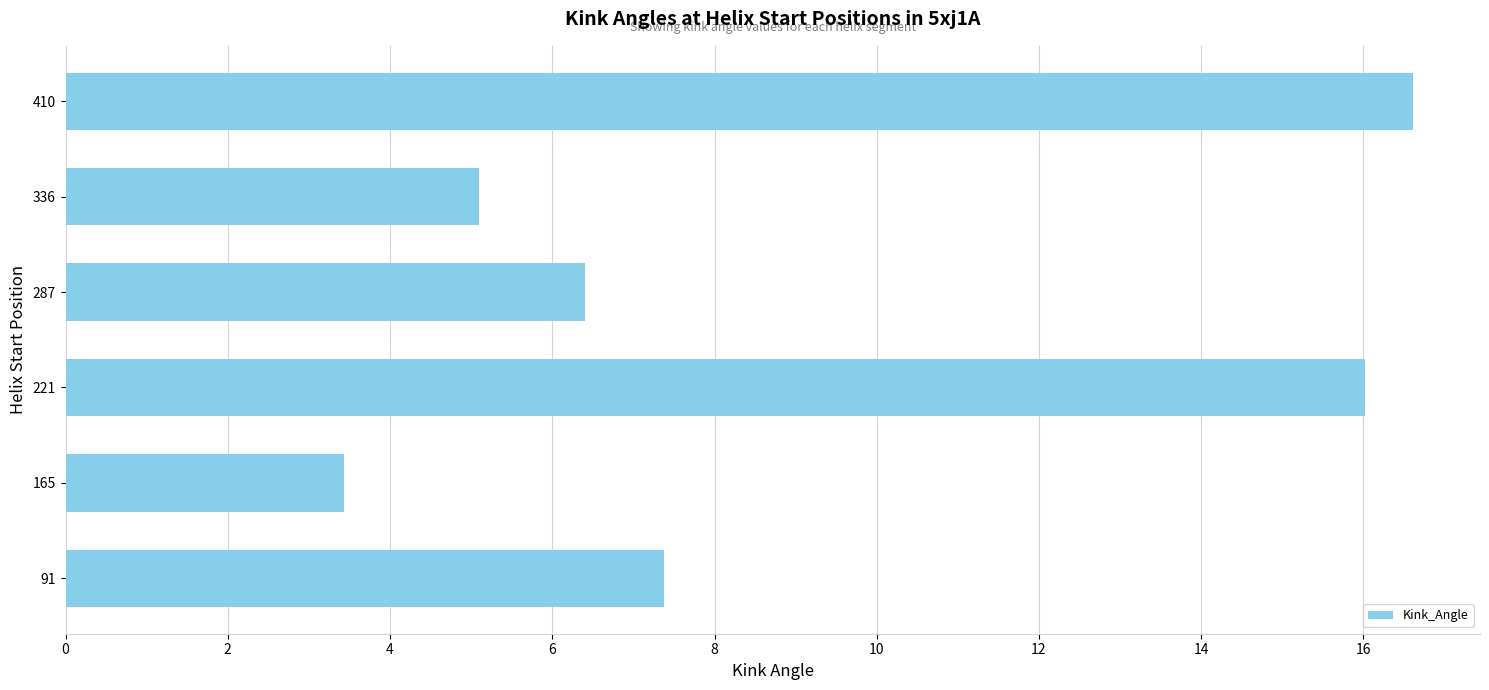

Is it true that the value at 221 is 23.1?

False